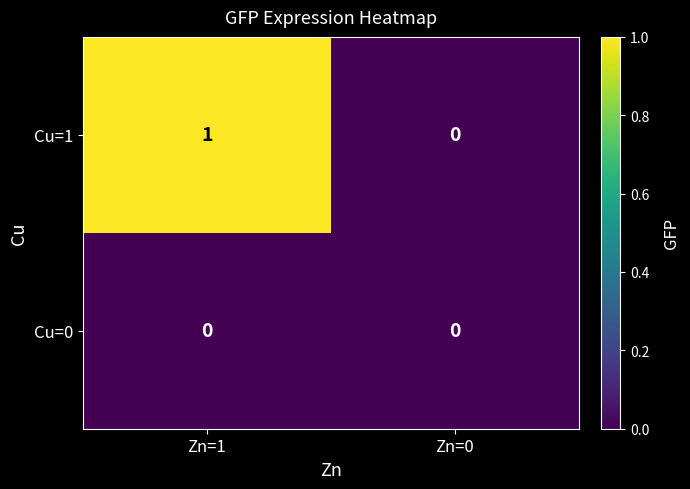

How many positive values does the Cu=1 series have?

1